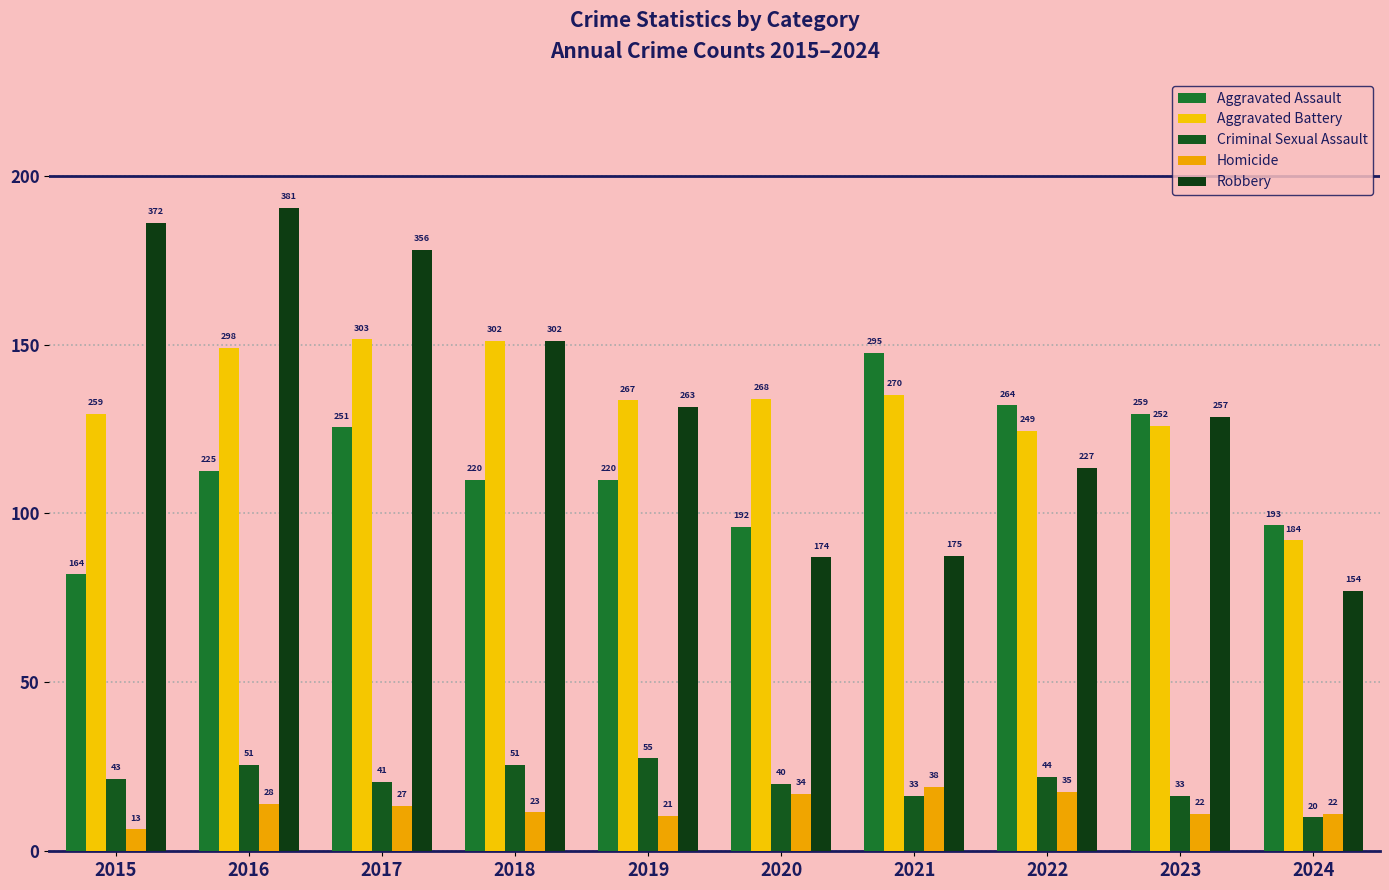

Does the chart contain any negative values?

No